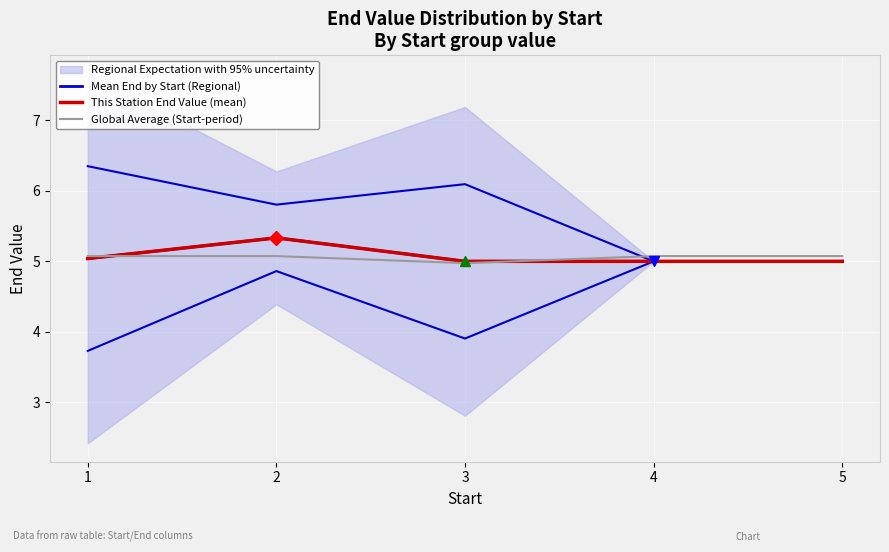

True or false: Mean End by Start (Regional) and This Station End Value (mean) intersect in this chart.

False